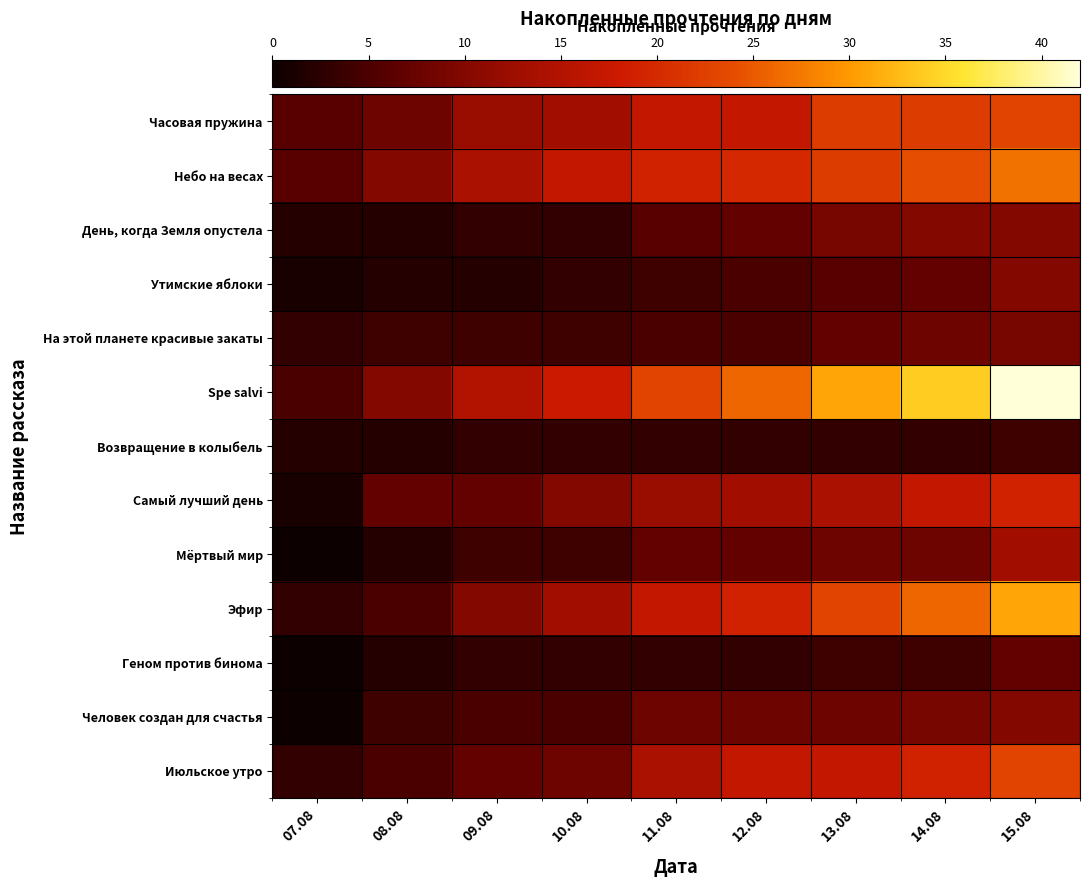

At 10.08, list the series in order from largest to smallest.

Spe salvi, Небо на весах, Часовая пружина, Эфир, Самый лучший день, Июльское утро, Человек создан для счастья, На этой планете красивые закаты, Мёртвый мир, День, когда Земля опустела, Утимские яблоки, Возвращение в колыбель, Геном против бинома